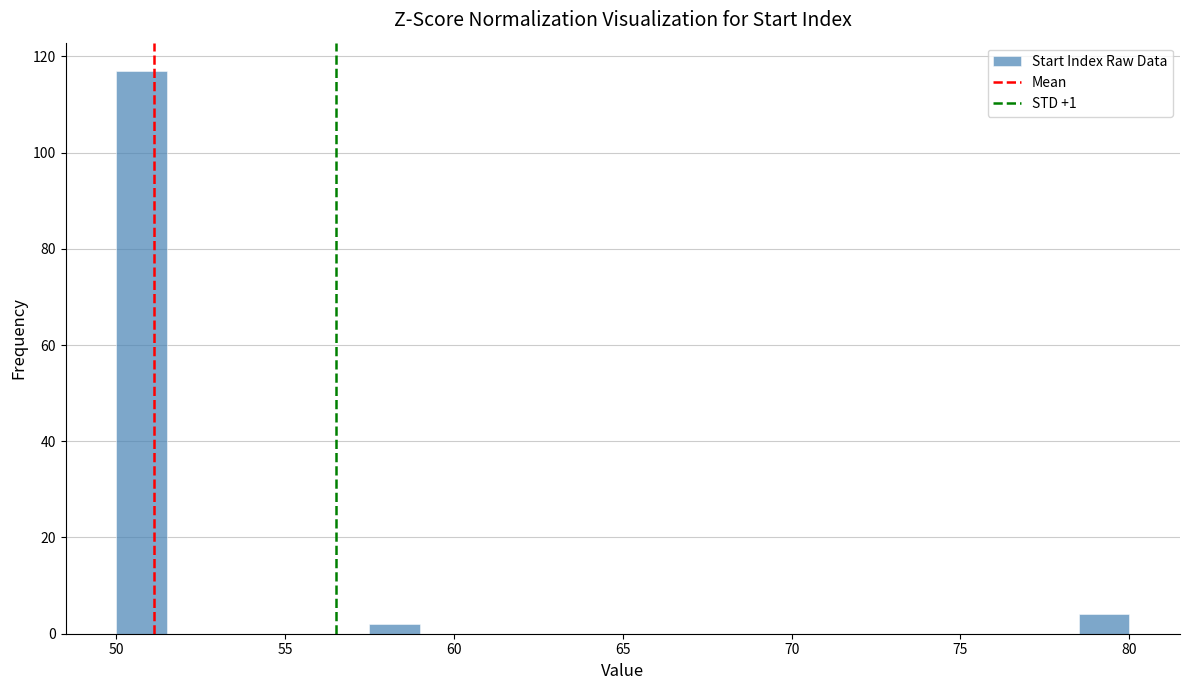

Read against the x-axis, roughly where is the centre of the tallest bar?

51.0